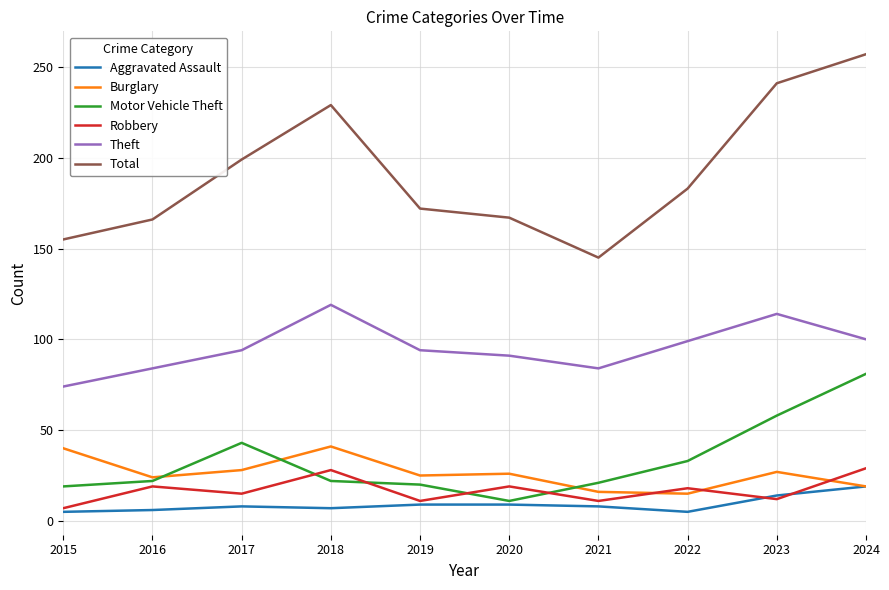

What is the spread (max minus min) of values at 2022?

178